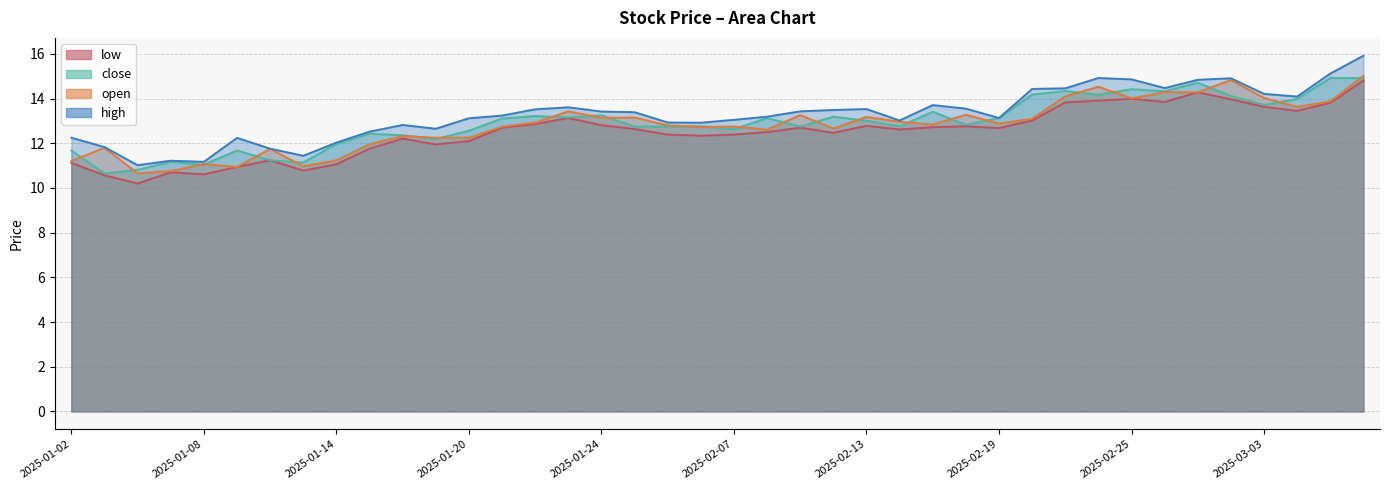

Where is close nearest to the value 12?

2025-01-14